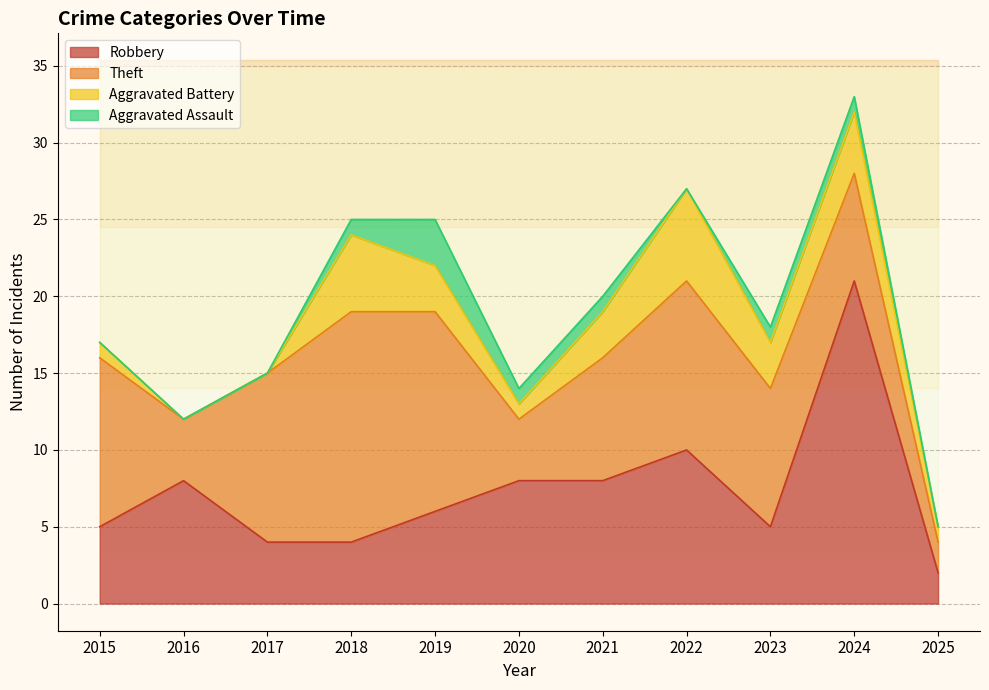

True or false: Aggravated Assault has more than 0 points higher than both neighbors.

True